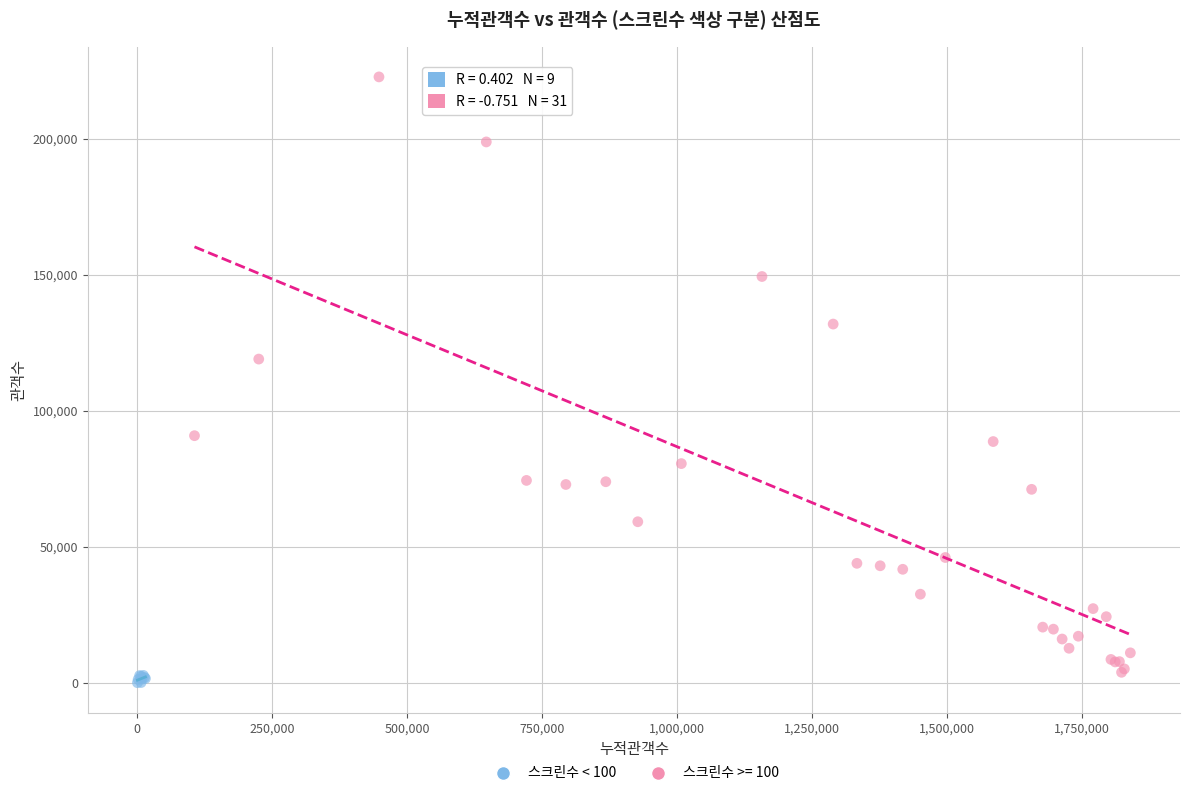

Which series reaches the maximum Y coordinate?

스크린수 >= 100